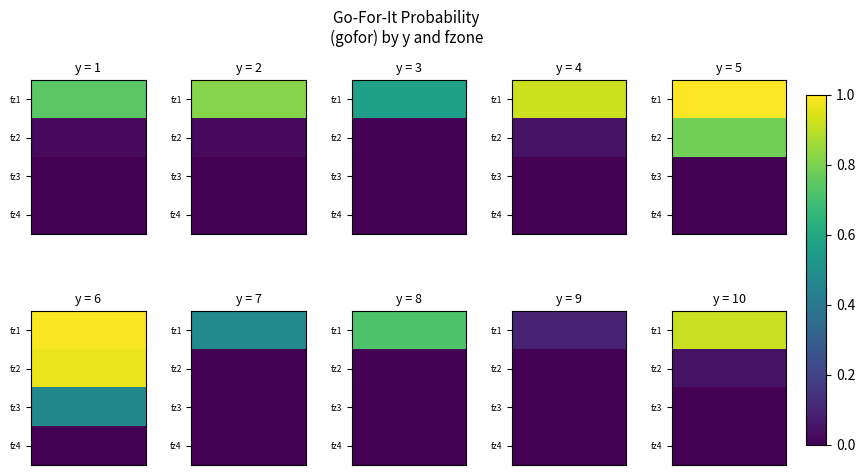

At 2, list the series in order from smallest to largest.

y1, y2, y3, y4, y7, y8, y9, y10, y5, y6